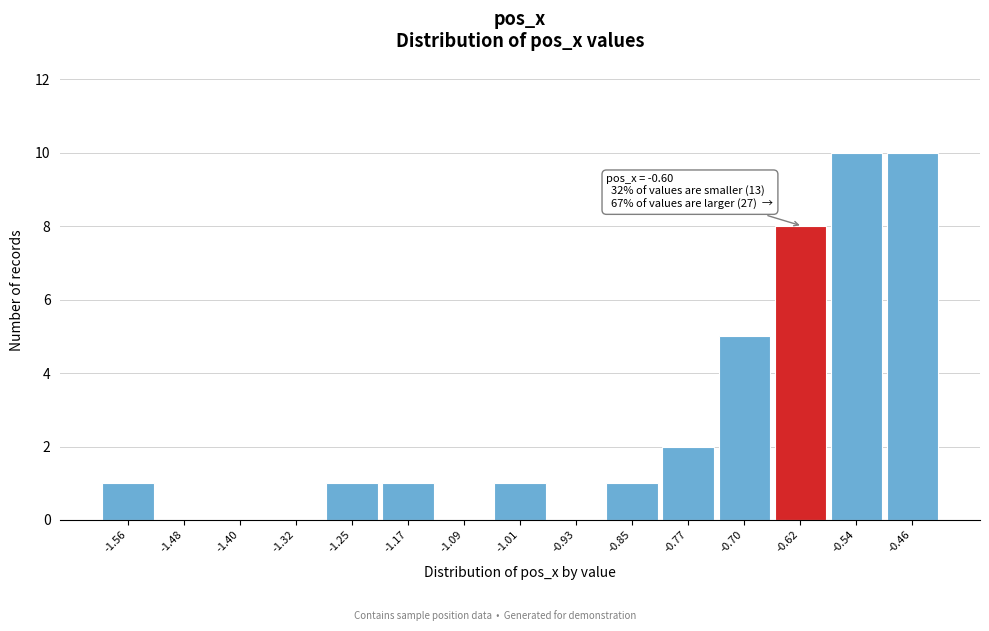

Reading left to right, transcribe all the data shown in this chart.

-1.56=1	-1.48=0	-1.40=0	-1.32=0	-1.25=1	-1.17=1	-1.09=0	-1.01=1	-0.93=0	-0.85=1	-0.77=2	-0.70=5	-0.62=8	-0.54=10	-0.46=10